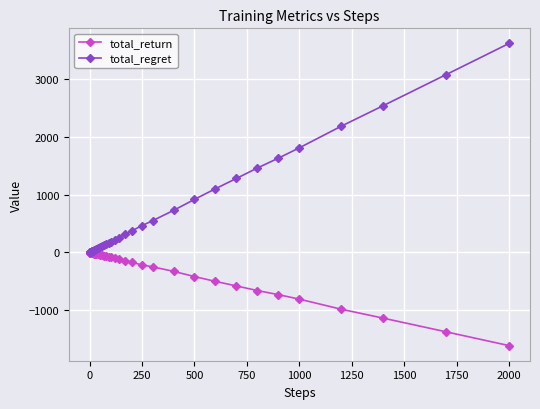

What is the maximum value shown in the chart?

3608